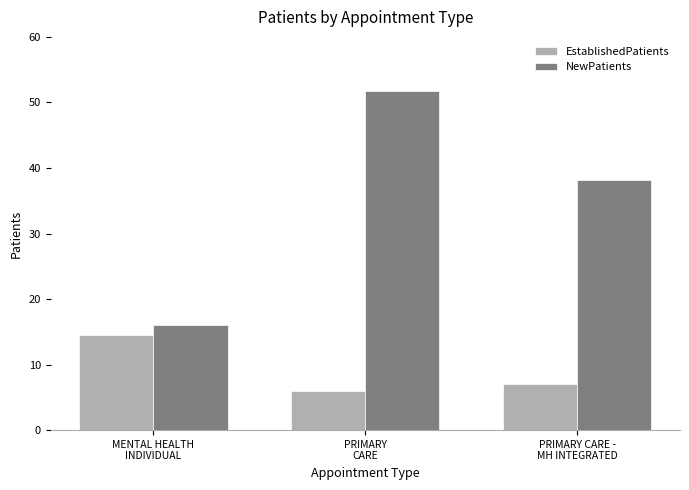

The value of EstablishedPatients at PRIMARY CARE -
MH INTEGRATED is 7.0. True or false?

True